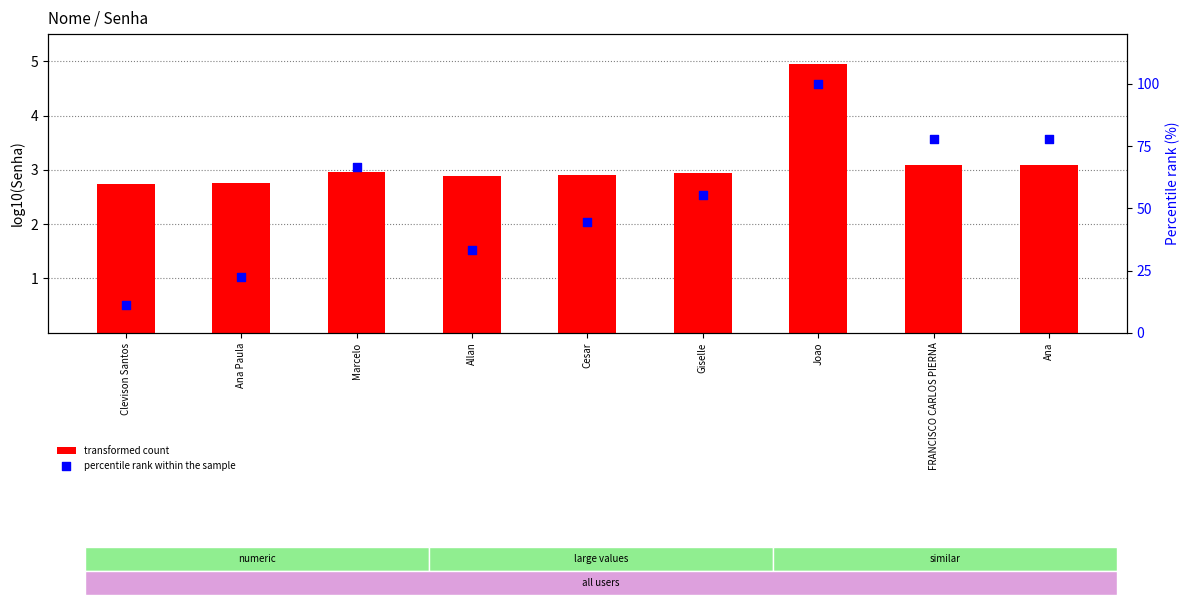

Is the value of percentile rank within the sample at Marcelo greater than the value of transformed count at Clevison Santos?

Yes